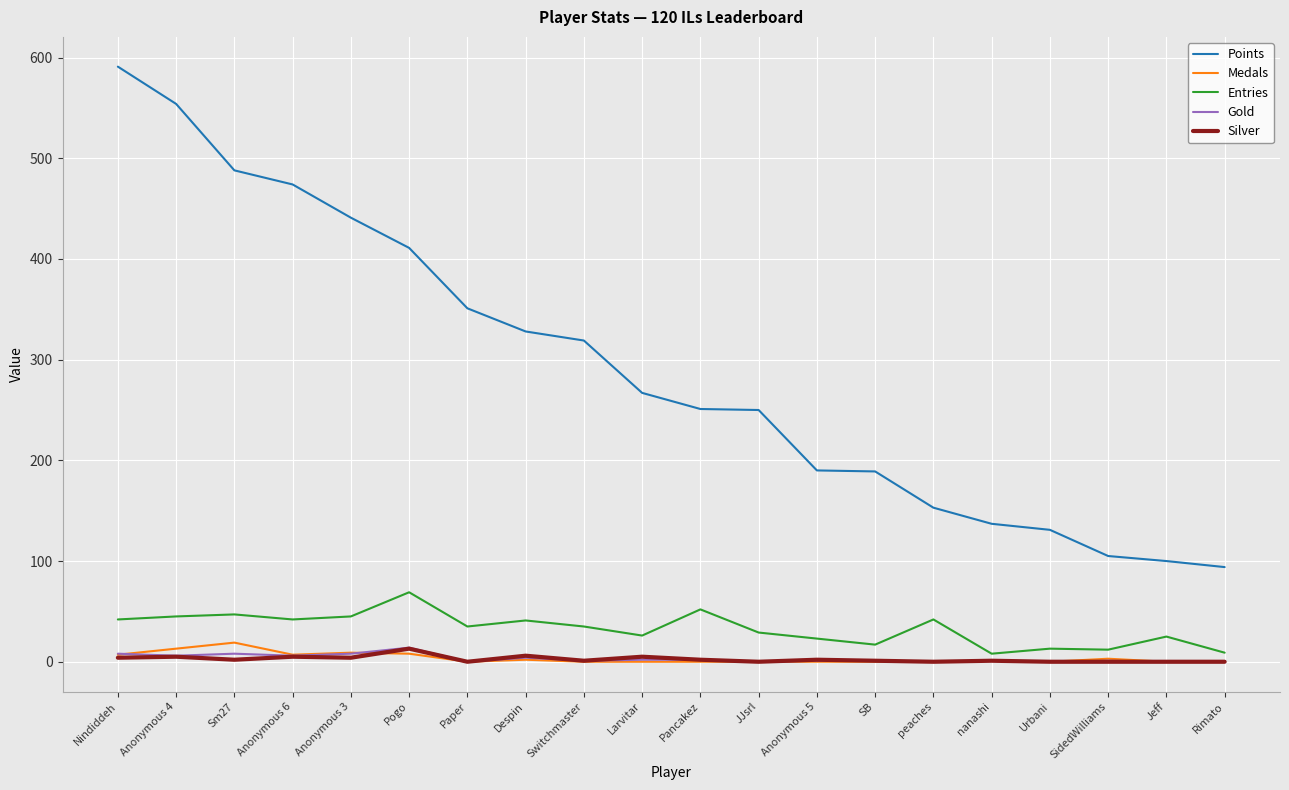

True or false: Entries and Points cross at least once.

False